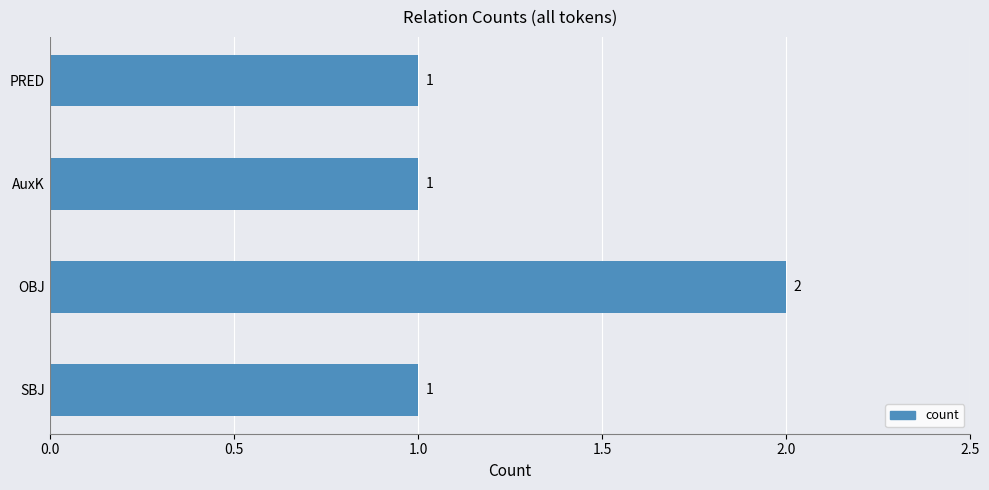

Is it true that the value at SBJ is 0?

False